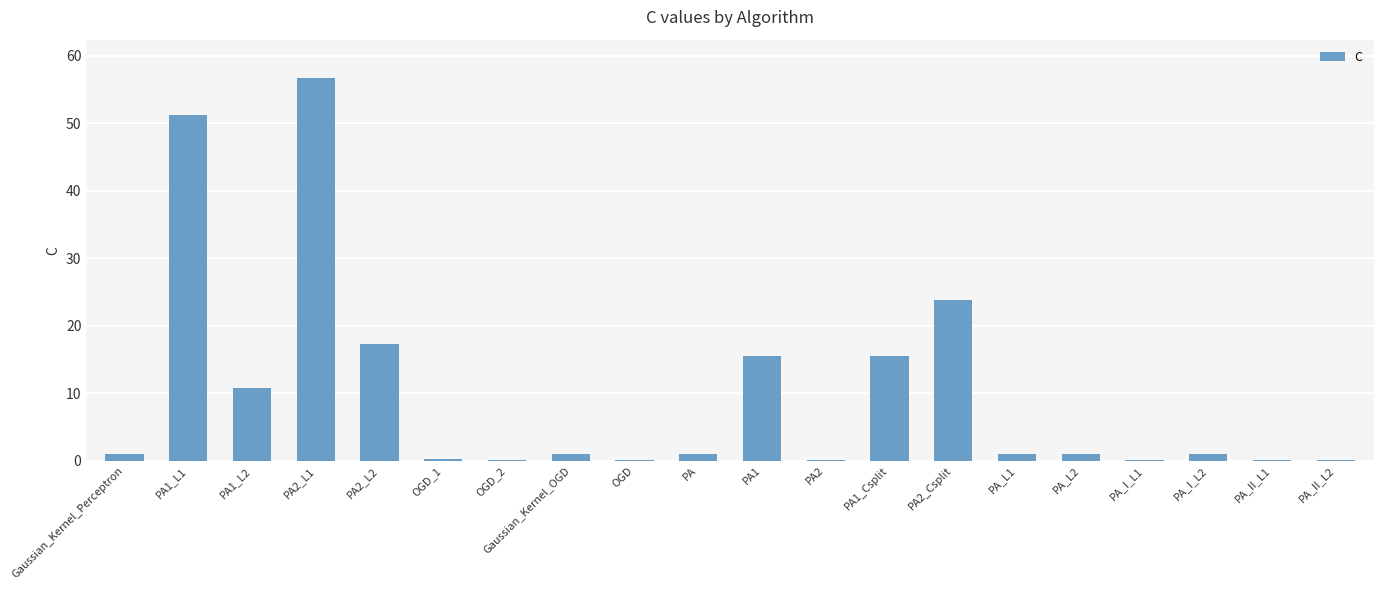

How many categories are shown in the chart?

20